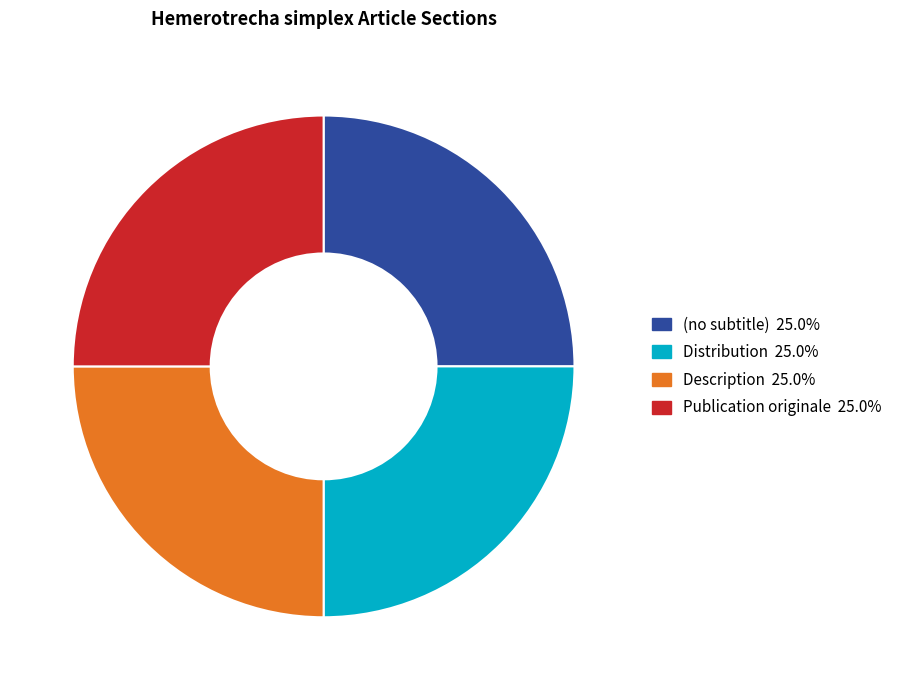

Approximately how many times larger is the value at Publication originale compared to Distribution?

1.0